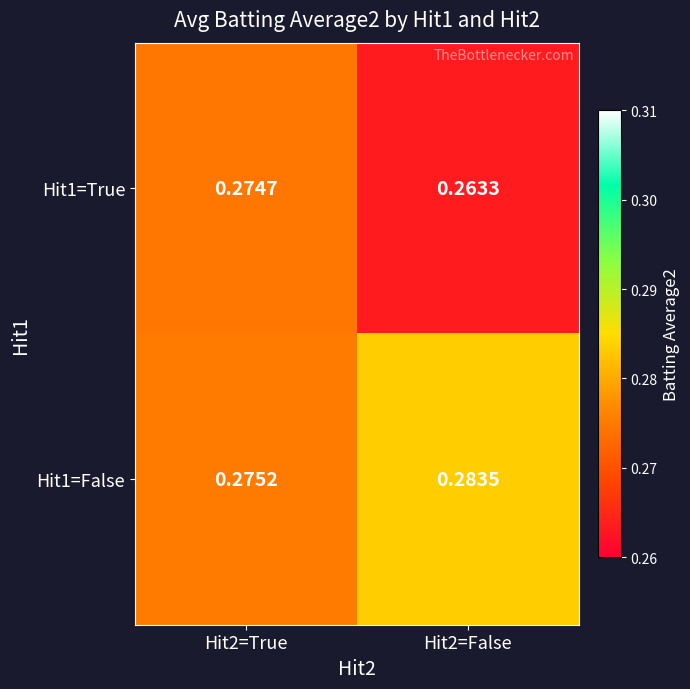

Which series changed the most between Hit2=True and Hit2=False?

Hit1=True